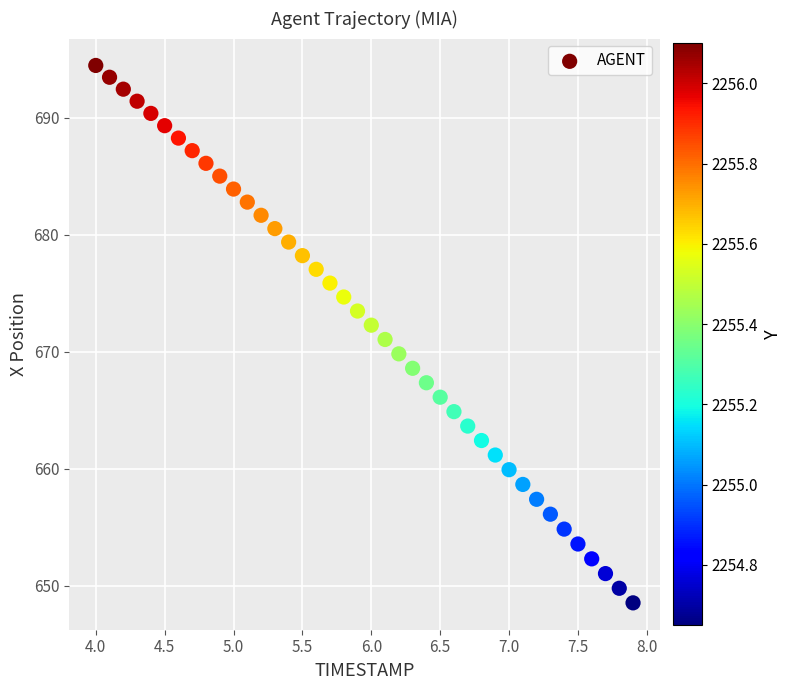

What is the range of Y values (max minus min)?

45.9